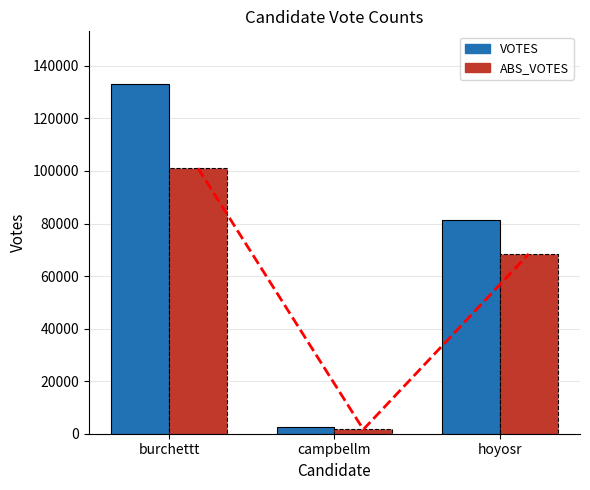

What is the greatest value displayed?

133176